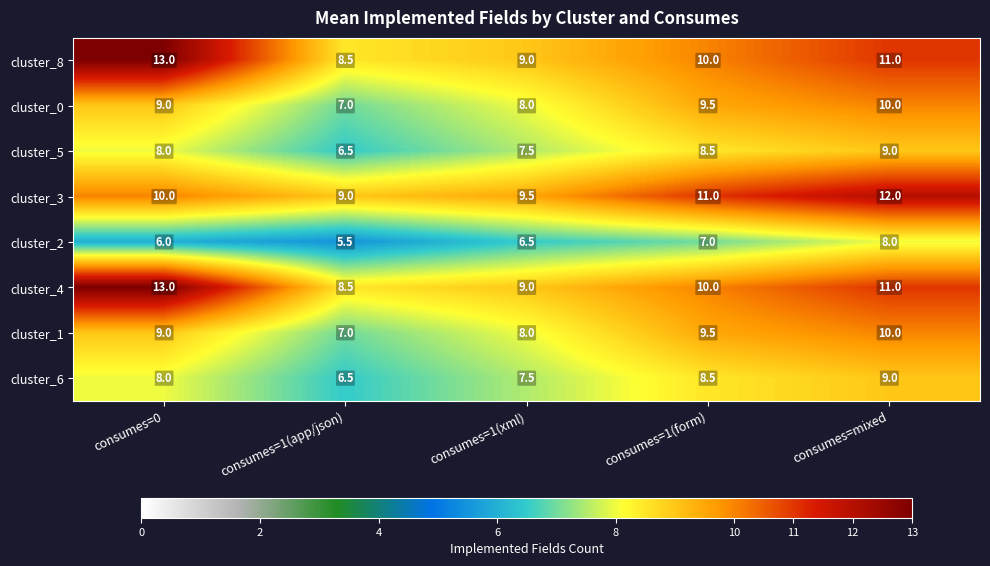

Count the number of data series in this chart.

8